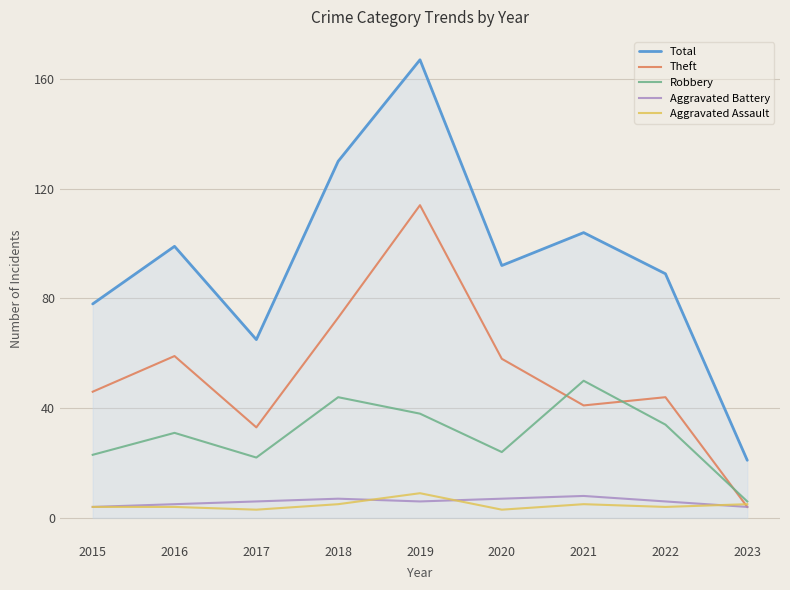

Is the value of Theft at 2017 greater than the value of Aggravated Battery at 2017?

Yes